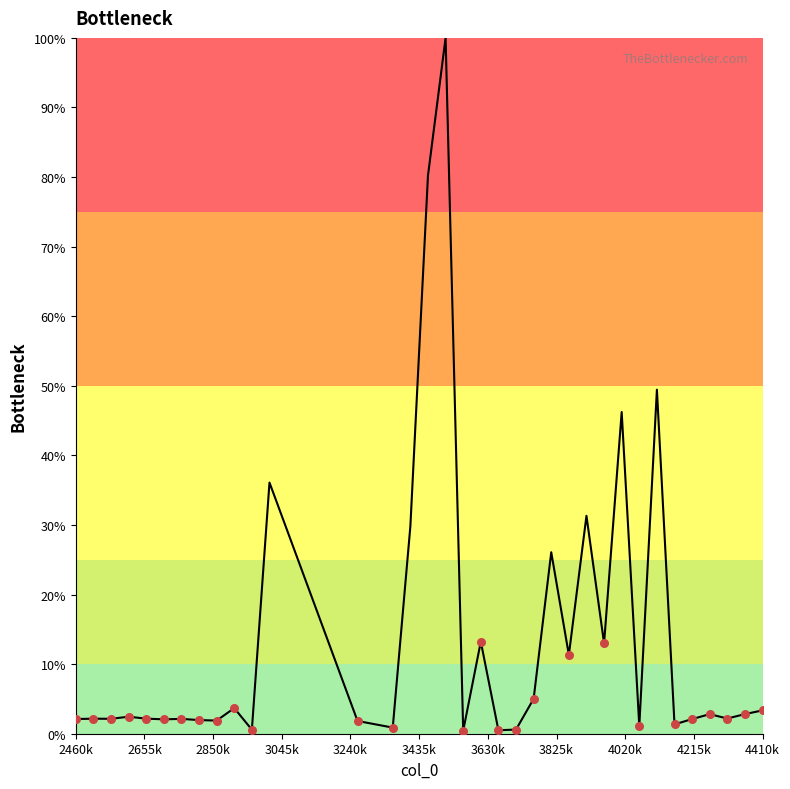

What is the greatest value displayed?

100.0